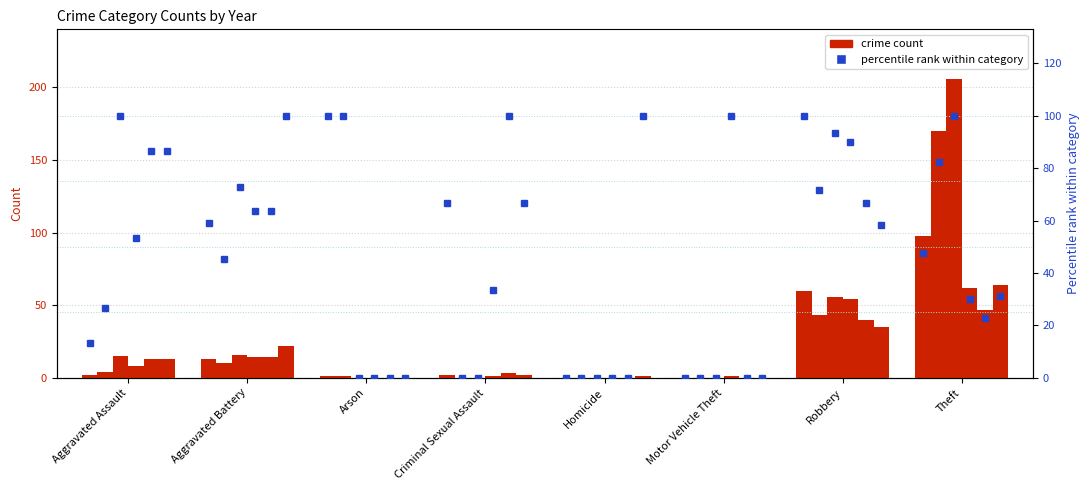

Reading right to left, extract all data points from this chart.

2015: Theft=98	Robbery=60	Motor Vehicle Theft=0	Homicide=0	Criminal Sexual Assault=2	Arson=1	Aggravated Battery=13	Aggravated Assault=2
2018: Theft=170	Robbery=43	Motor Vehicle Theft=0	Homicide=0	Criminal Sexual Assault=0	Arson=1	Aggravated Battery=10	Aggravated Assault=4
2020: Theft=206	Robbery=56	Motor Vehicle Theft=0	Homicide=0	Criminal Sexual Assault=0	Arson=0	Aggravated Battery=16	Aggravated Assault=15
2022: Theft=62	Robbery=54	Motor Vehicle Theft=1	Homicide=0	Criminal Sexual Assault=1	Arson=0	Aggravated Battery=14	Aggravated Assault=8
2023: Theft=47	Robbery=40	Motor Vehicle Theft=0	Homicide=0	Criminal Sexual Assault=3	Arson=0	Aggravated Battery=14	Aggravated Assault=13
2024: Theft=64	Robbery=35	Motor Vehicle Theft=0	Homicide=1	Criminal Sexual Assault=2	Arson=0	Aggravated Battery=22	Aggravated Assault=13